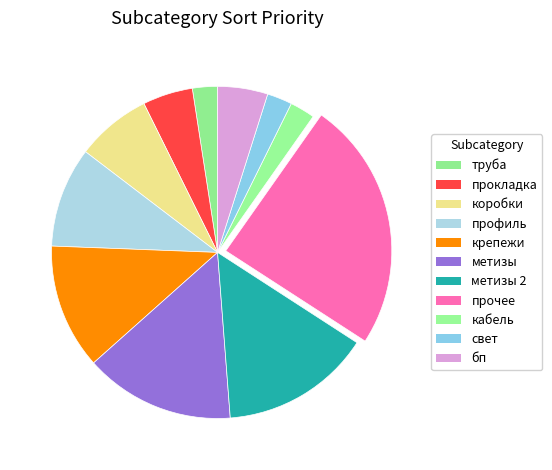

Rank the categories by value from lowest to highest.

труба, кабель, свет, прокладка, бп, коробки, профиль, крепежи, метизы, метизы 2, прочее